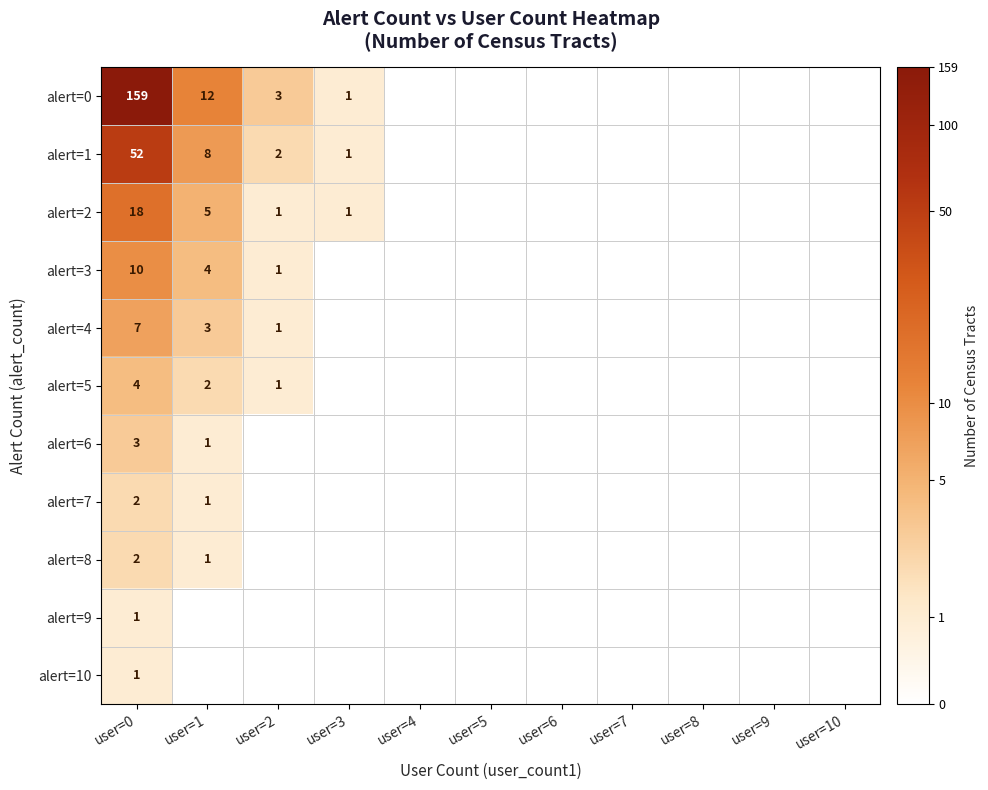

How many values in alert=4 are above zero?

3